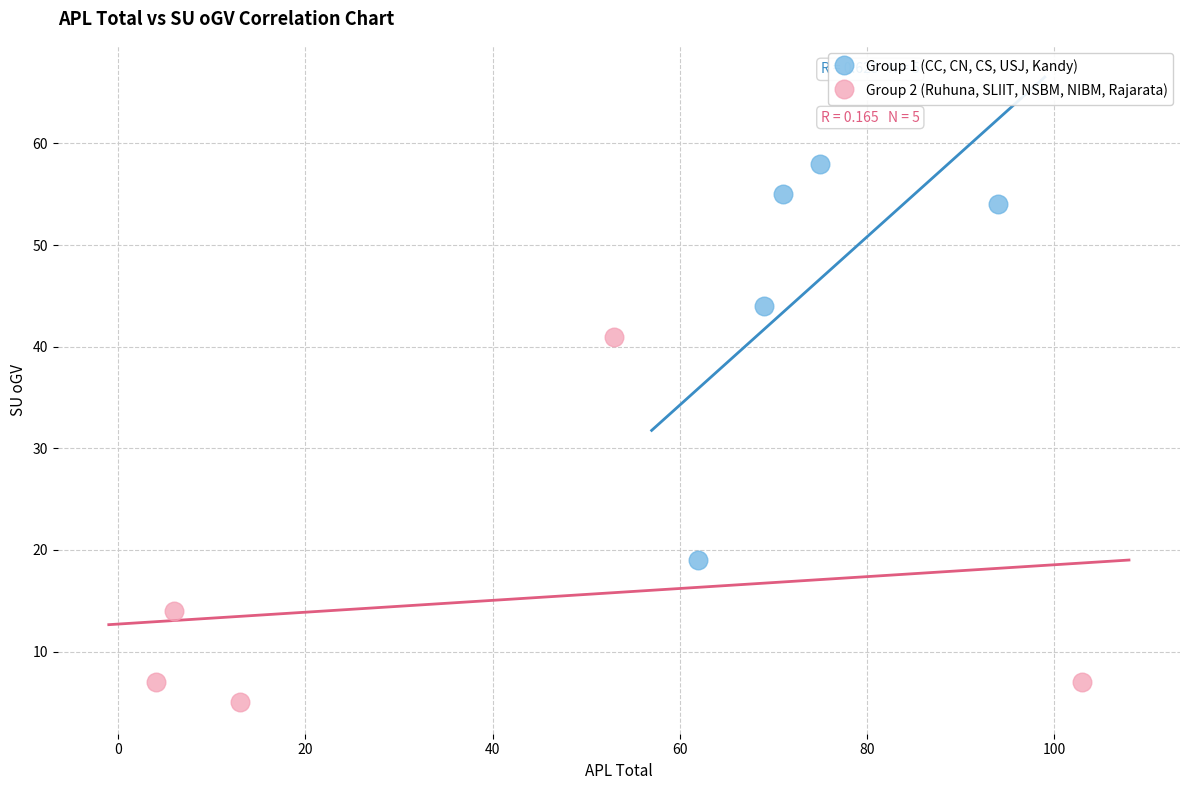

What are all the series names shown in the legend?

Group 1 (CC, CN, CS, USJ, Kandy), Group 2 (Ruhuna, SLIIT, NSBM, NIBM, Rajarata)